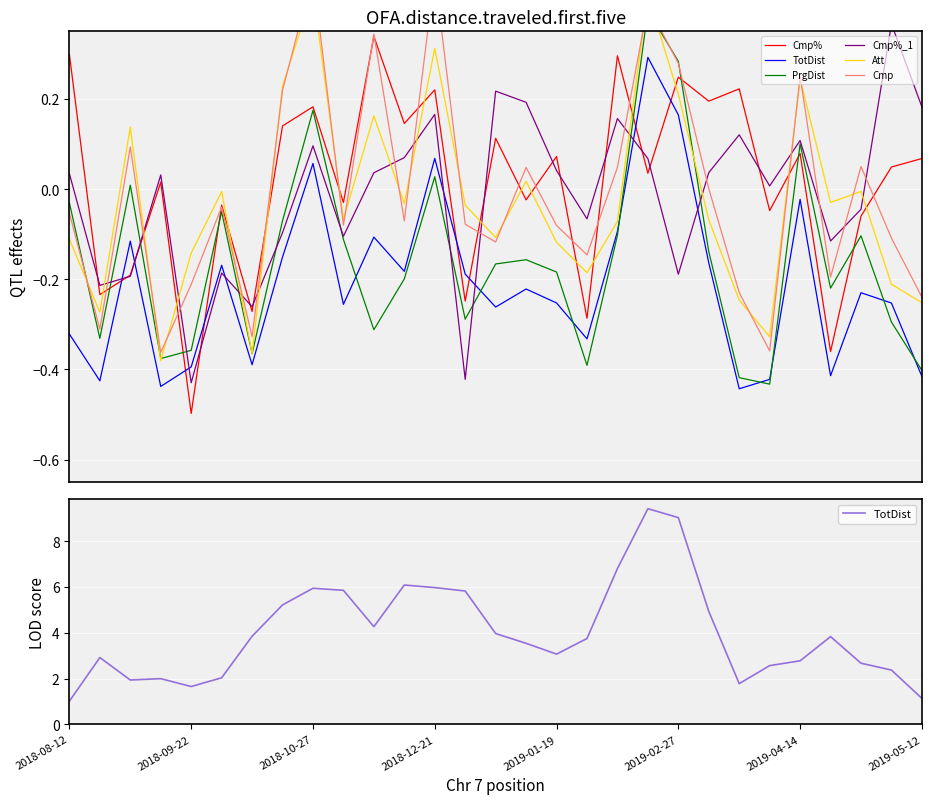

At which category is the sum across all series the highest?

19